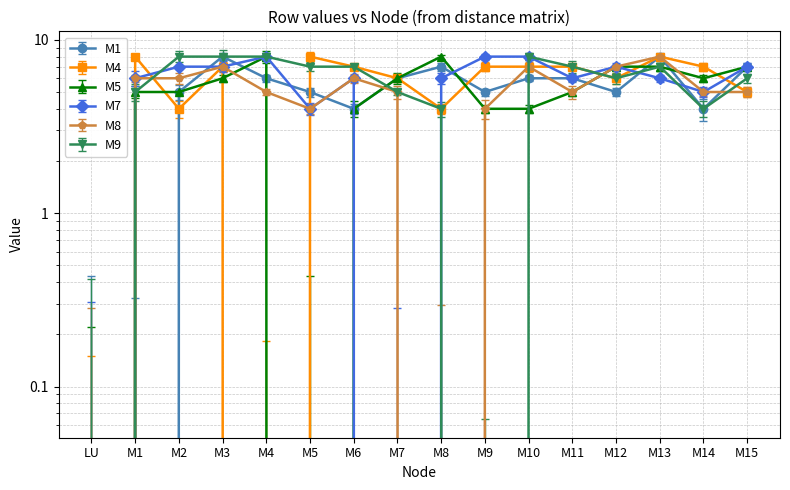

The value of M5 at M10 is 4. True or false?

True